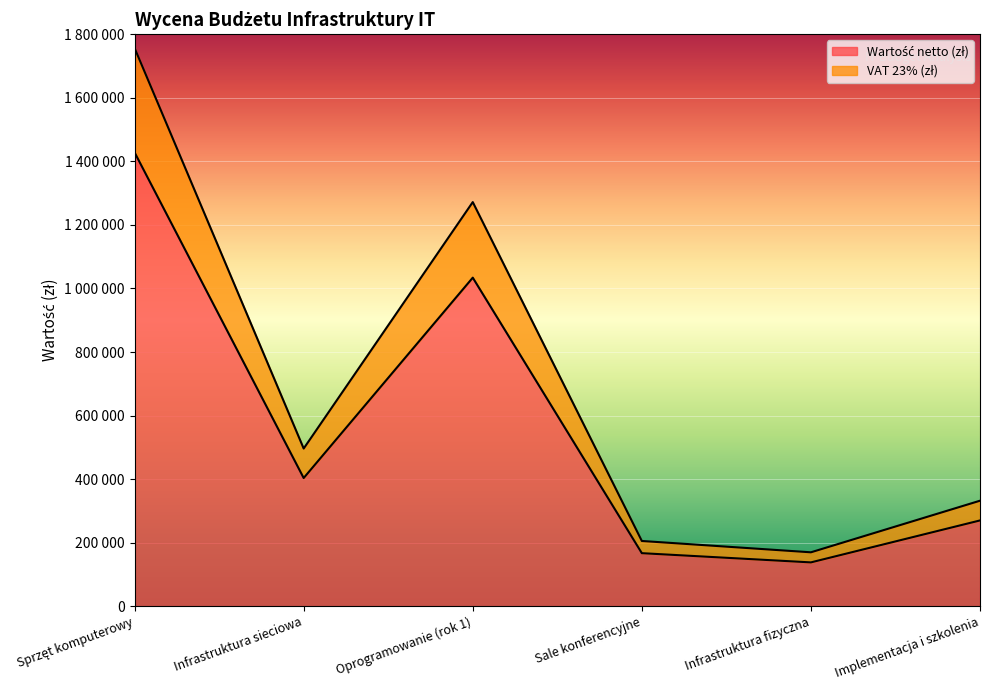

Where does the Wartość netto (zł) series first go above 403500?

Sprzęt komputerowy